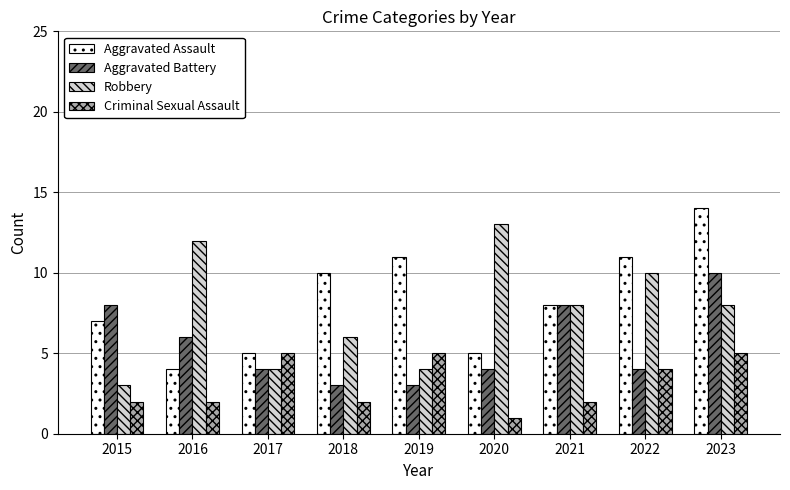

What is the difference between the second highest and minimum values in the Aggravated Battery series?

5